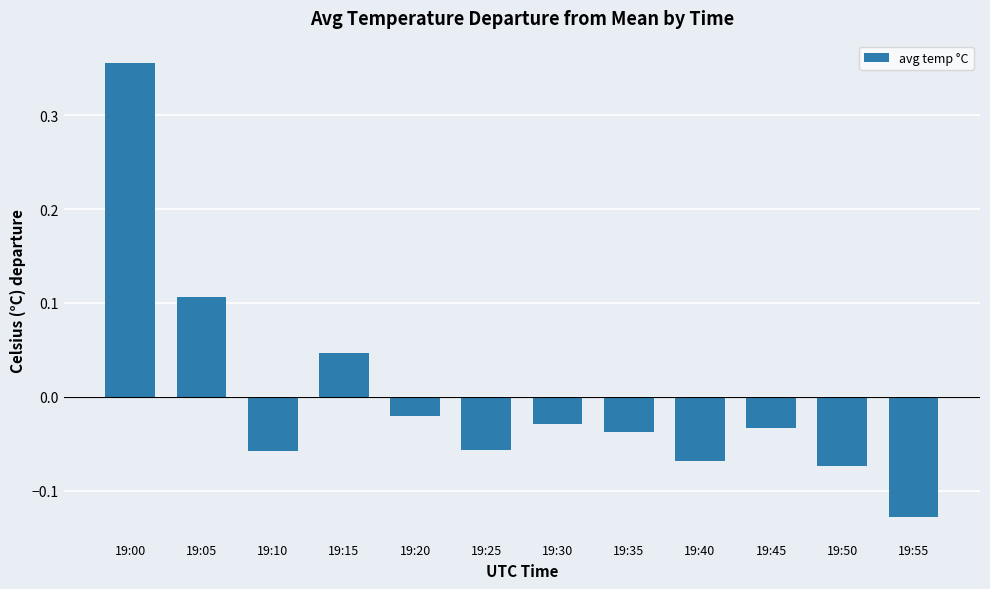

Is it true that the value at 19:00 is 0.6?

False